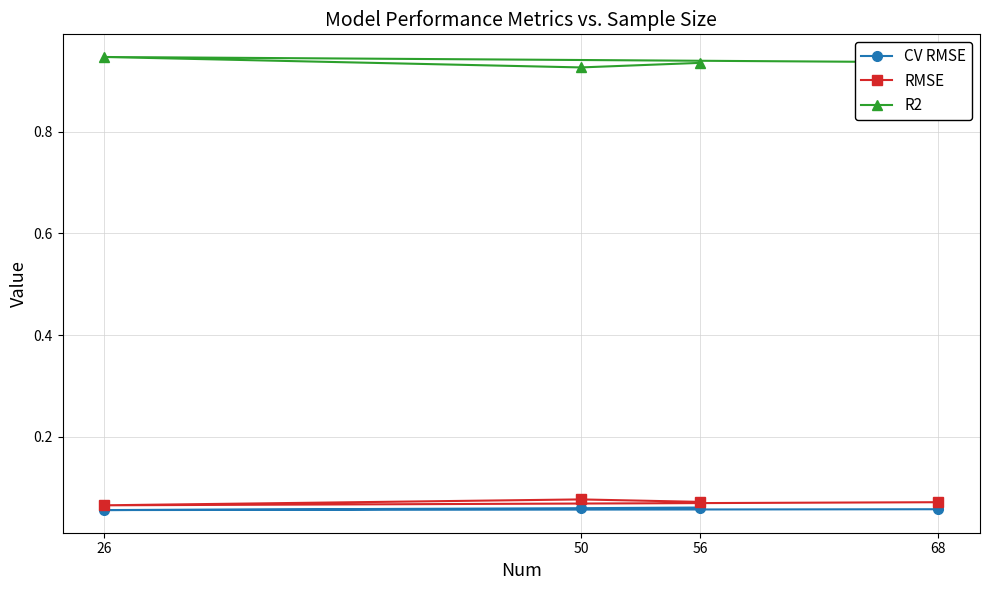

Does the chart have visible grid lines?

Yes